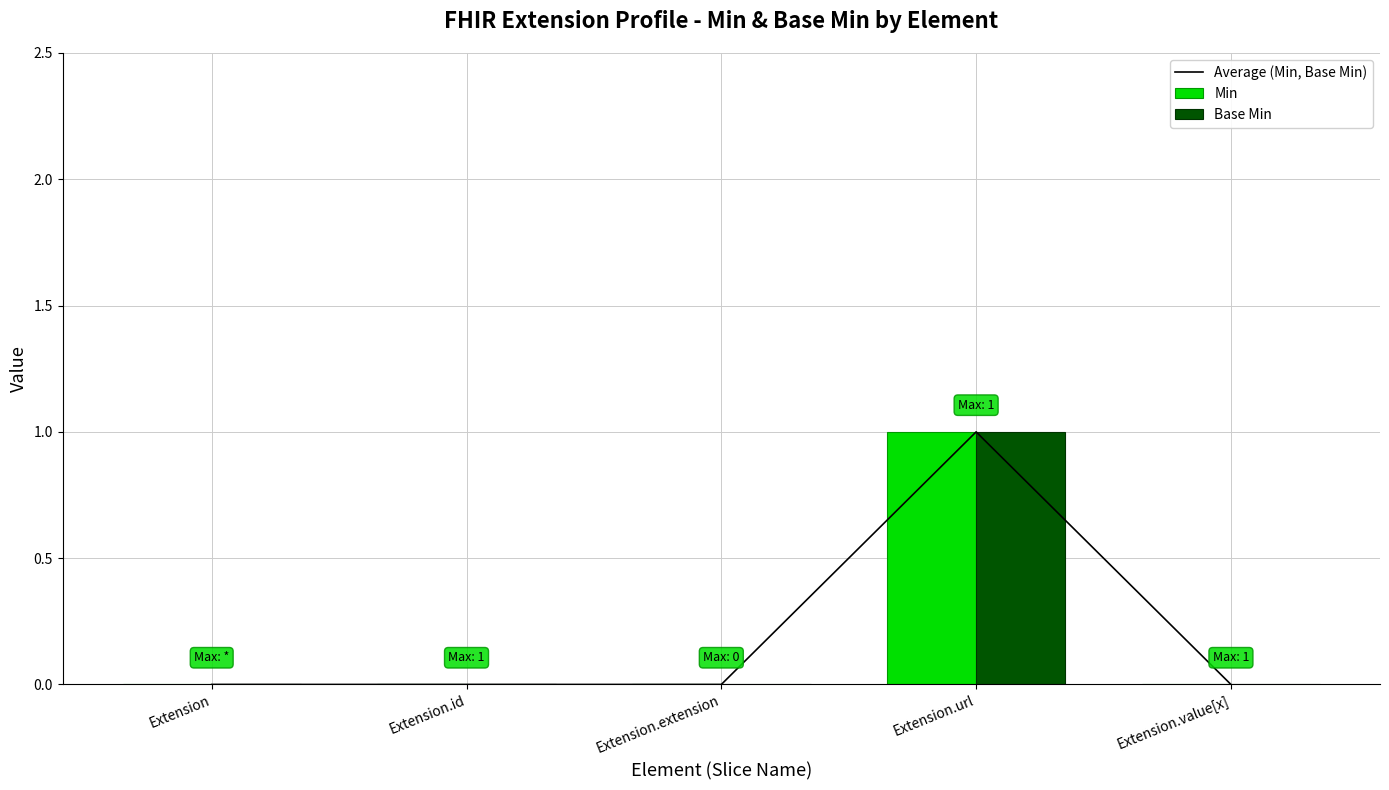

Which label corresponds to the smallest value in the chart?

Extension